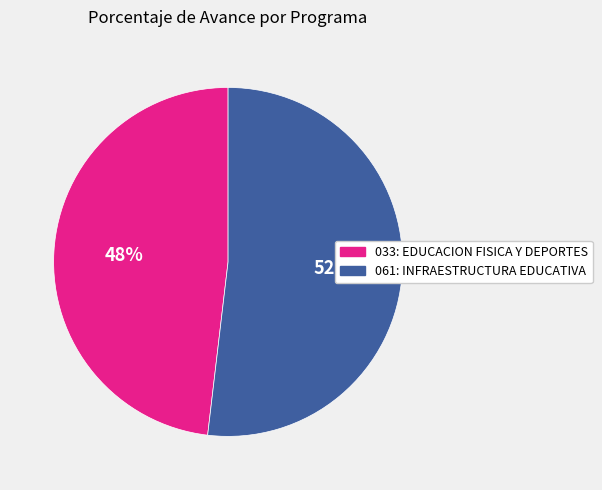

To the nearest percent, what is the average slice percentage?

50%